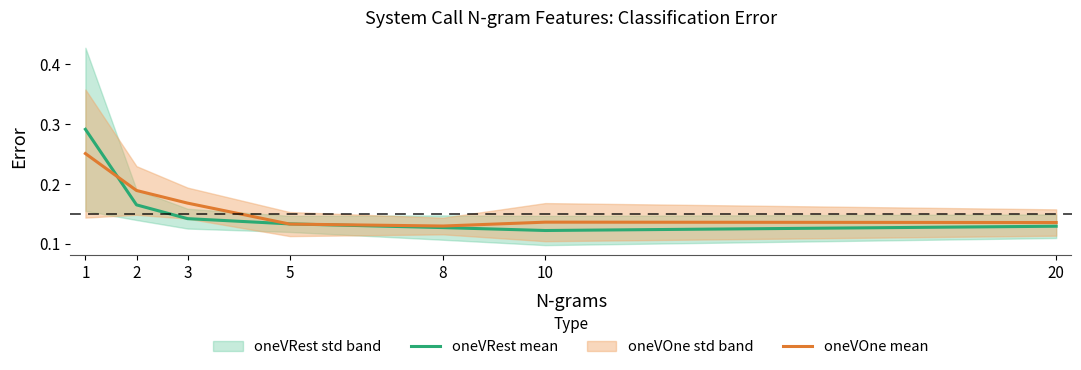

True or false: oneVRest mean and oneVOne mean cross at least once.

True